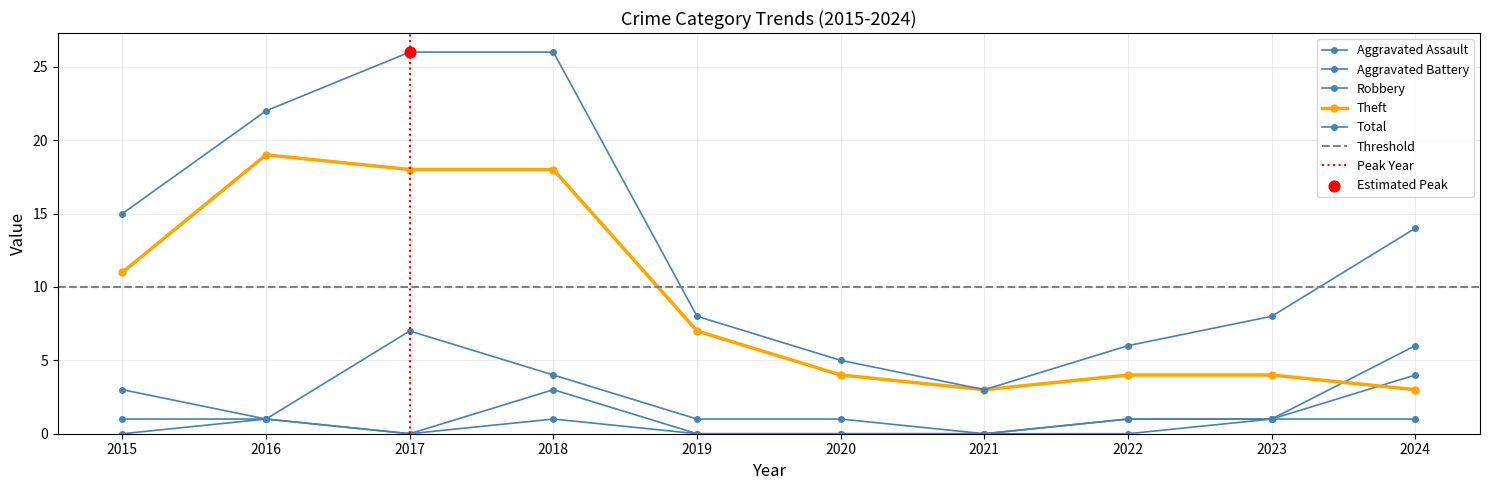

What are all the series names shown in the legend?

Aggravated Assault, Aggravated Battery, Robbery, Theft, Total